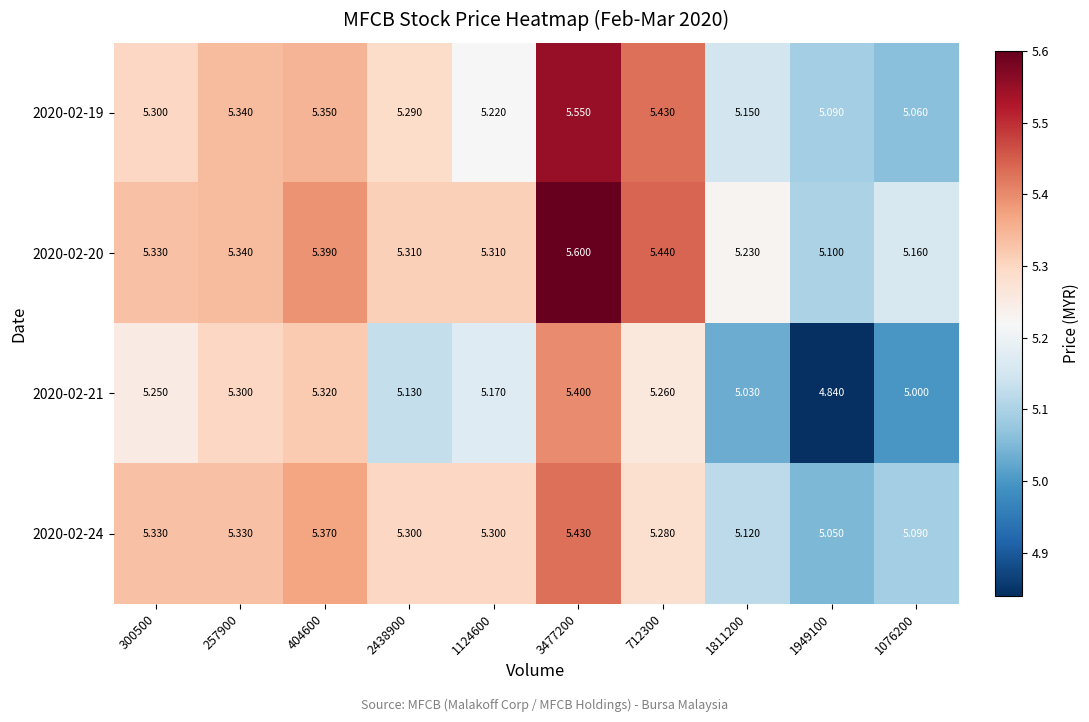

Is the value of 2020-02-21 at 404600 greater than the value of 2020-02-20 at 1124600?

Yes